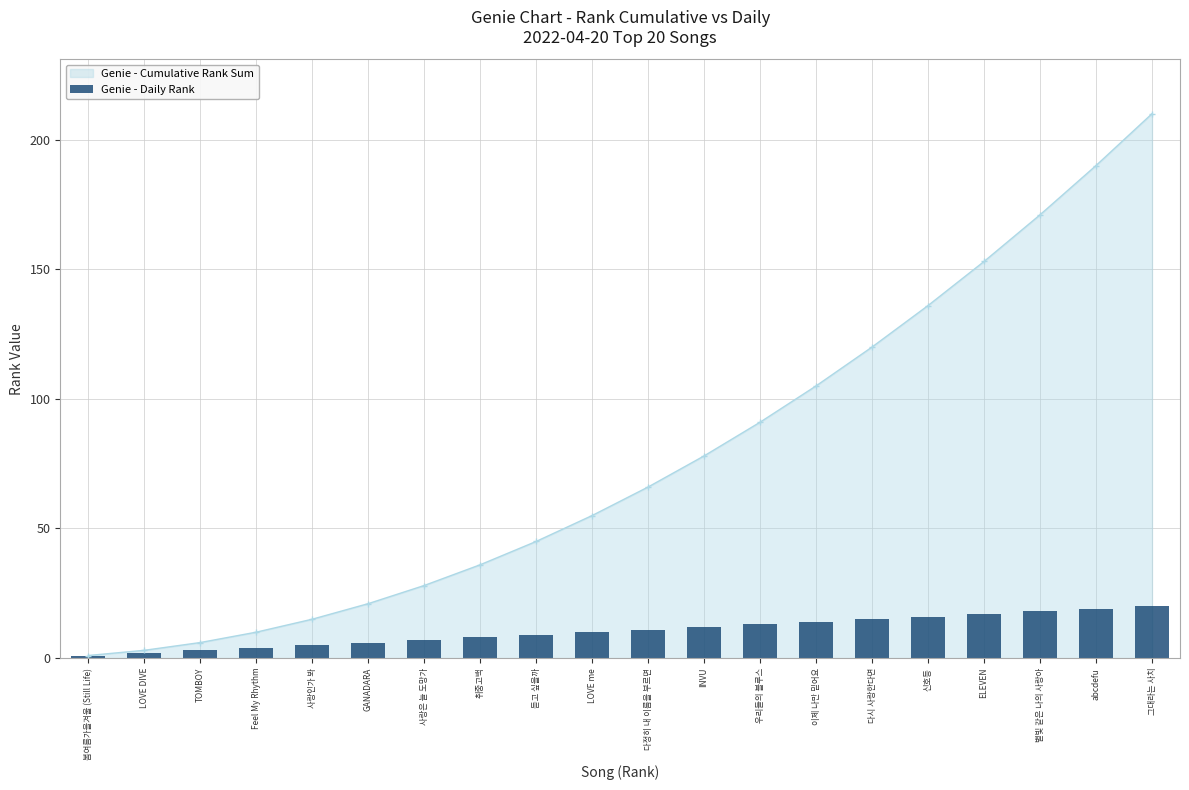

Rank the categories by value from highest to lowest.

그대라는 사치, abcdefu, 별빛 같은 나의 사랑아, ELEVEN, 신호등, 다시 사랑한다면, 이제 나만 믿어요, 우리들의 블루스, INVU, 다정히 내 이름을 부르면, LOVE me, 듣고 싶을까, 취중고백, 사랑은 늘 도망가, GANADARA, 사랑인가 봐, Feel My Rhythm, TOMBOY, LOVE DIVE, 봄여름가을겨울 (Still Life)